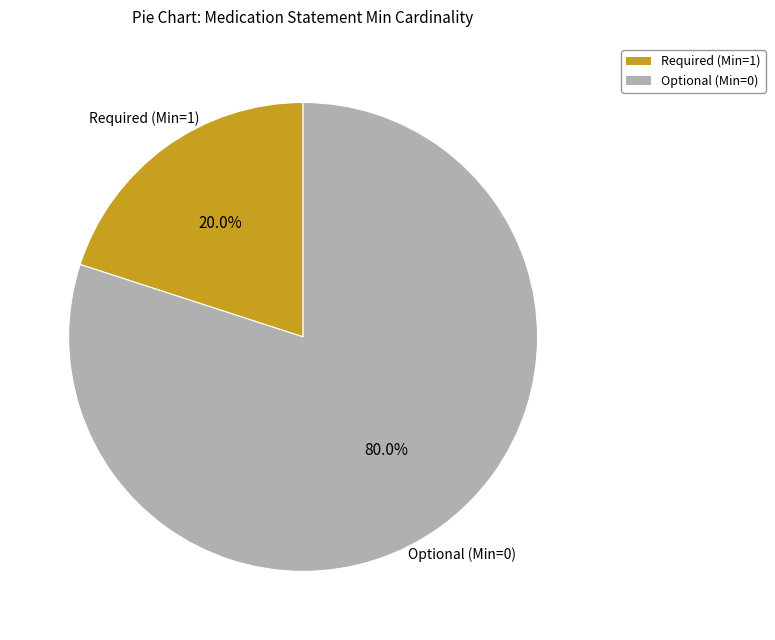

Is there a majority slice in this chart?

Yes